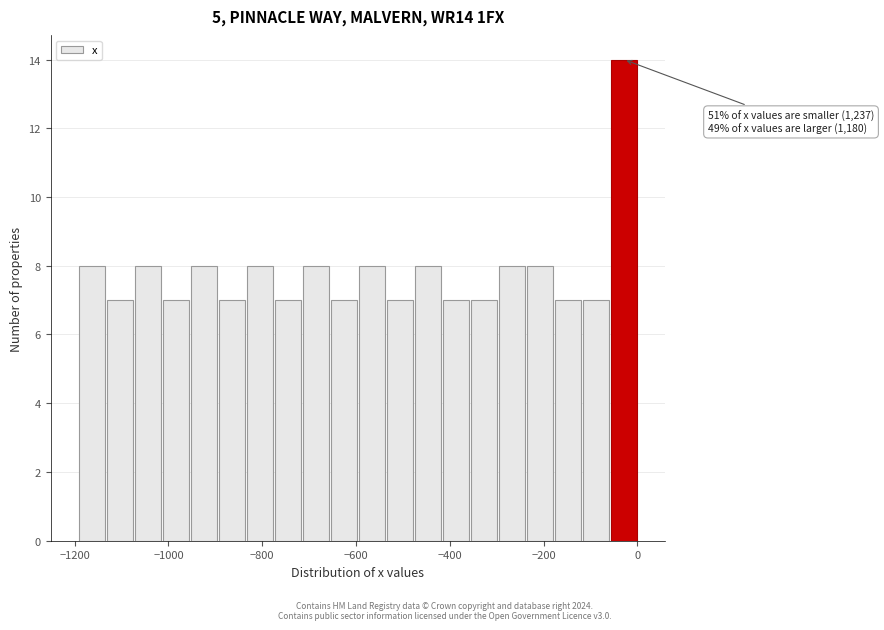

Around what value on the x-axis is the tallest bar? Give the approximate position of its centre, as read against the axis.

-20